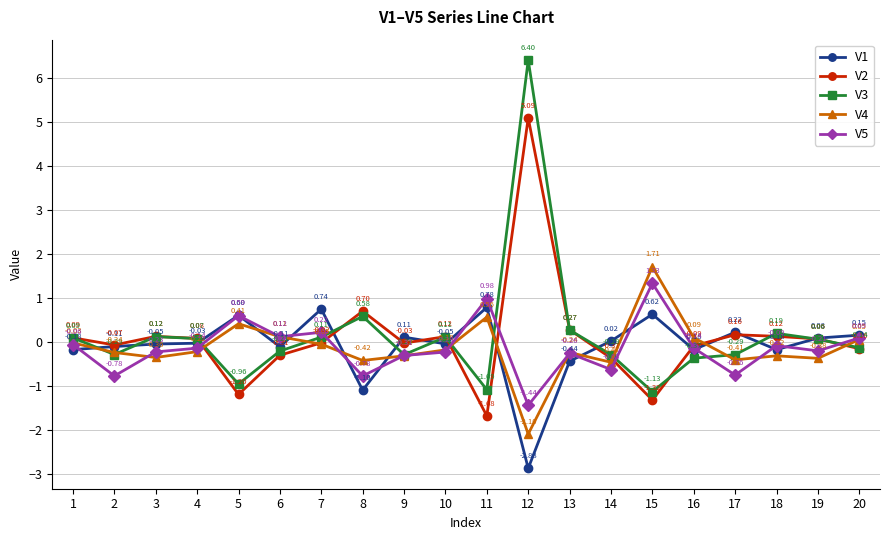

How many values in the V1 series exceed 0?

9